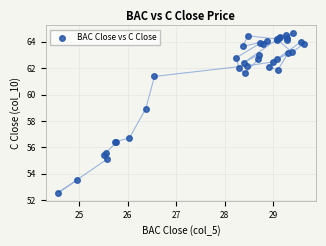

What Y value in the scatter plot is closest to 58?

58.9